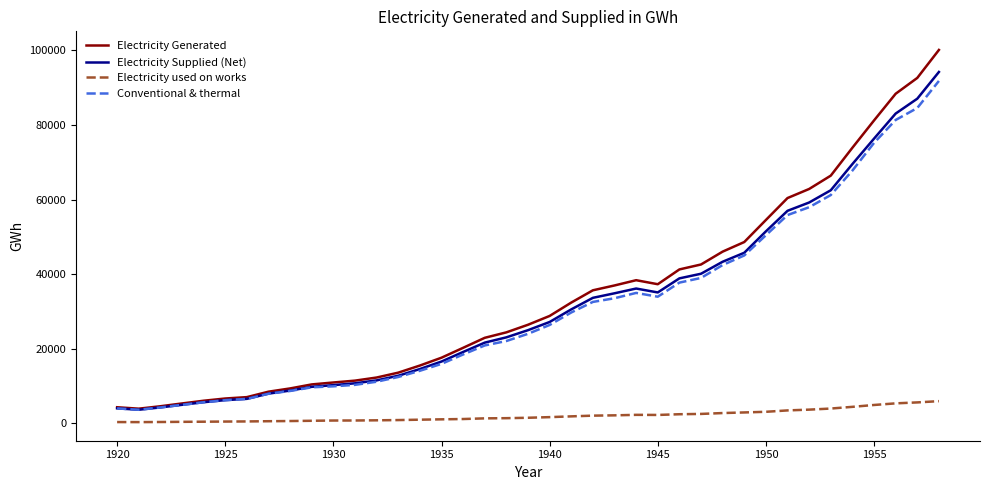

Which series has the largest range (max minus min)?

Electricity Generated